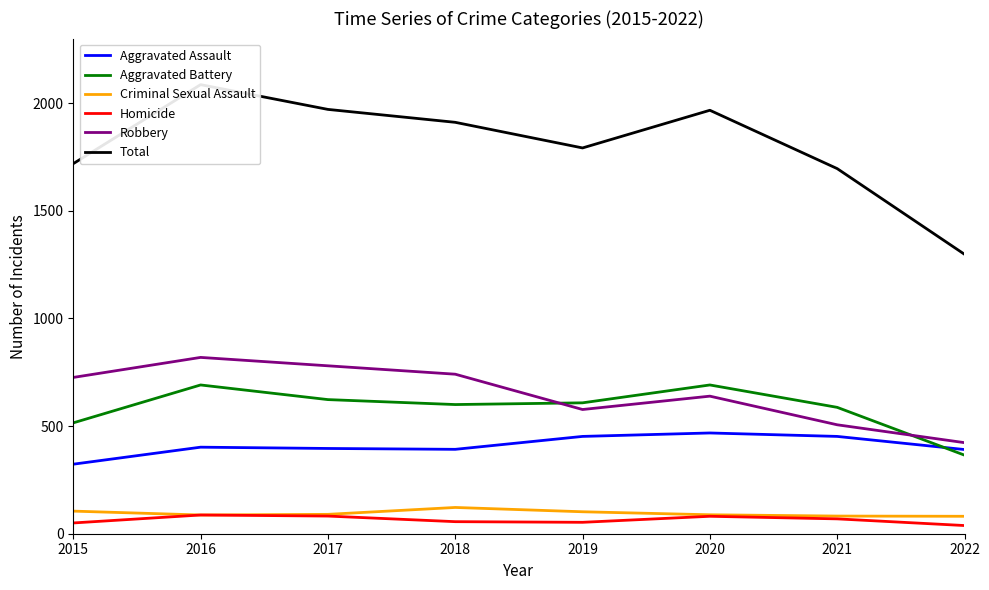

At which category does Robbery reach its first local valley?

2019